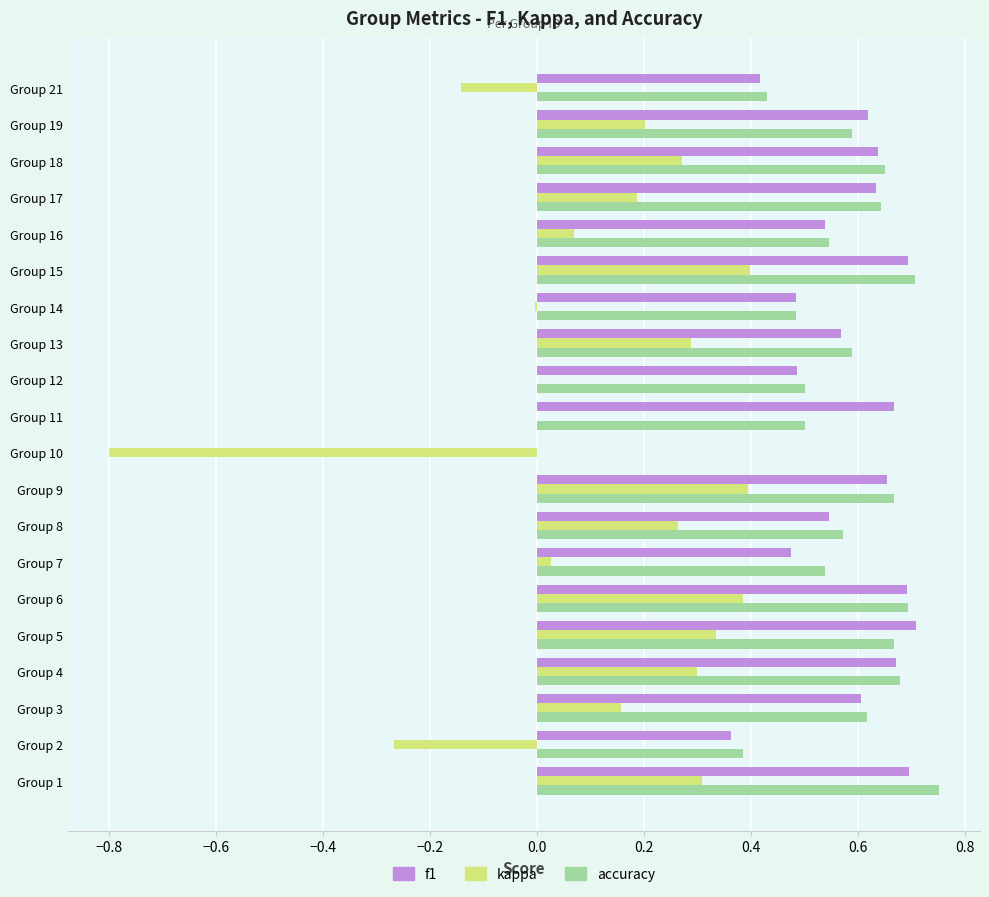

Is the value of accuracy at Group 5 greater than the value of f1 at Group 7?

Yes